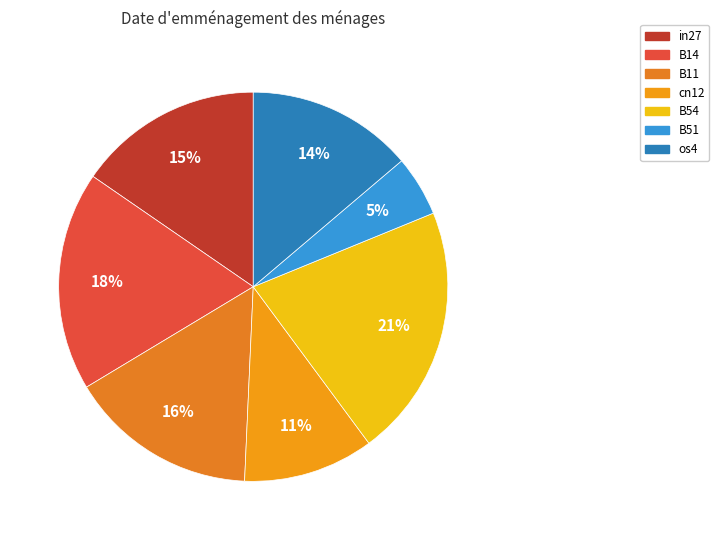

To the nearest percent, what is the difference between the largest and smallest slice percentages?

16%